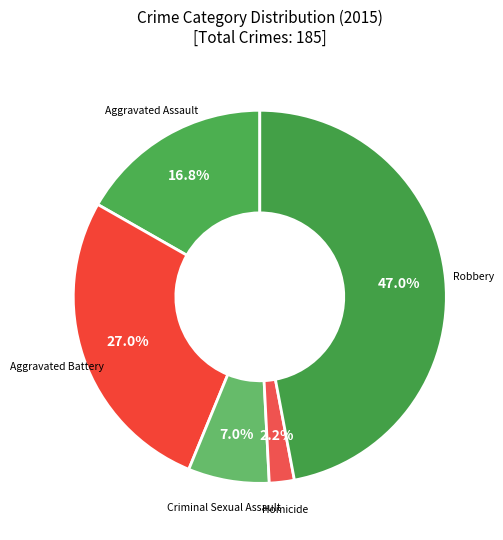

Is there any slice that represents more than half of the pie?

No